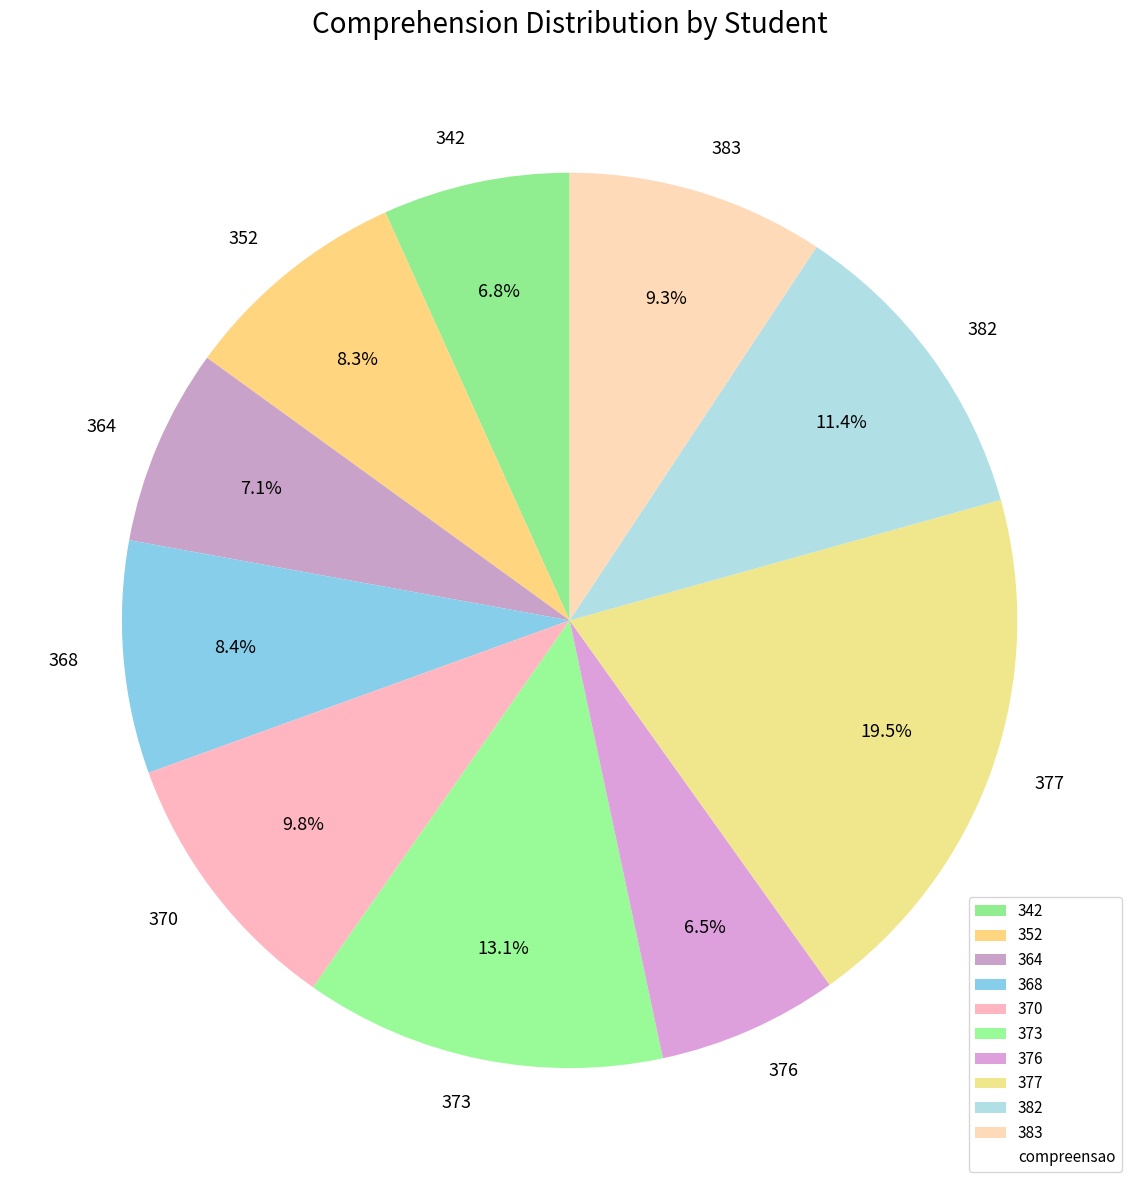

Between 383 and 364, which is larger?

383